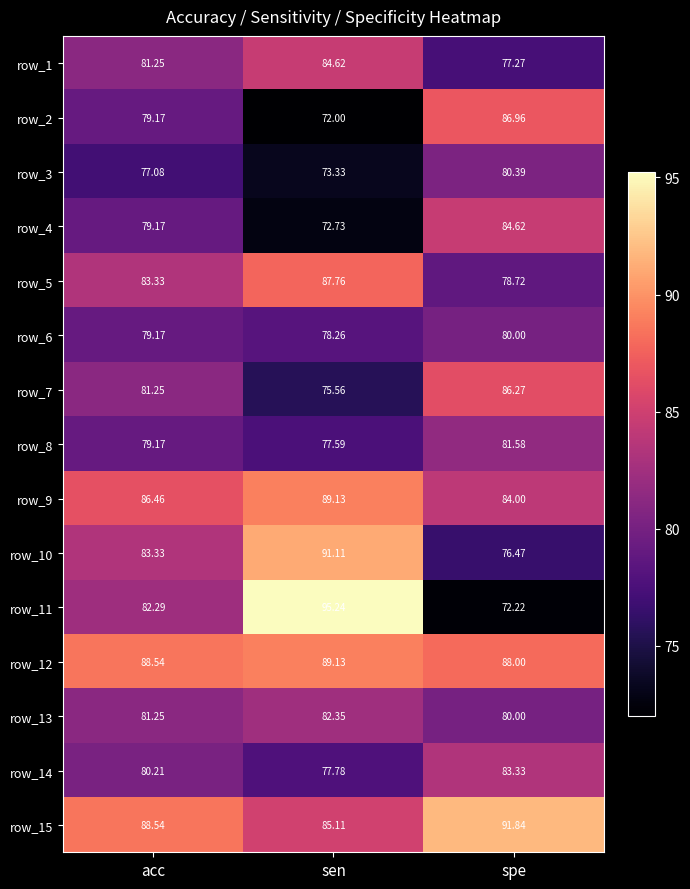

How many distinct data groups are displayed?

15